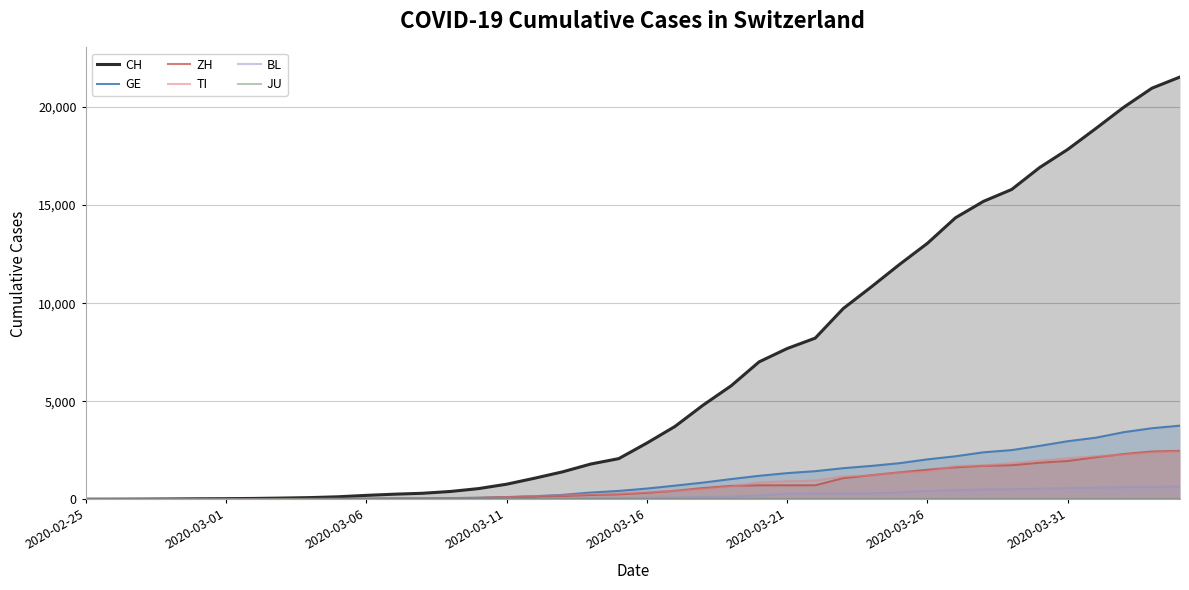

Does the chart have visible grid lines?

Yes